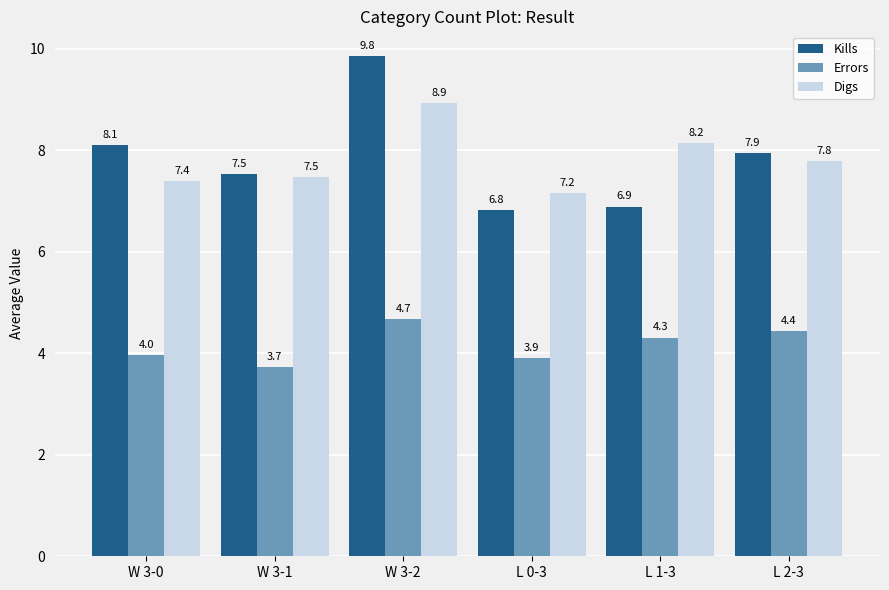

What is the total value across all series at L 1-3?

19.4